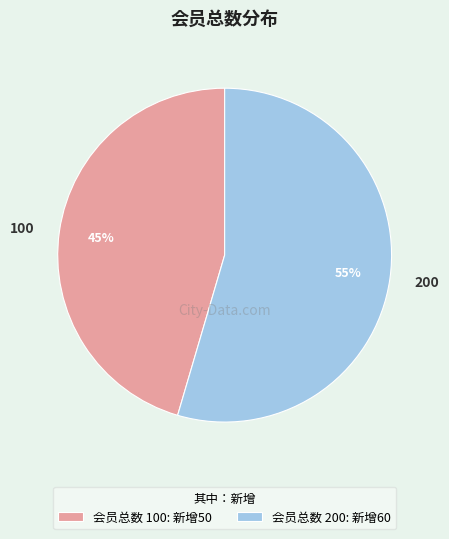

Between 100 and 200, which is larger?

200